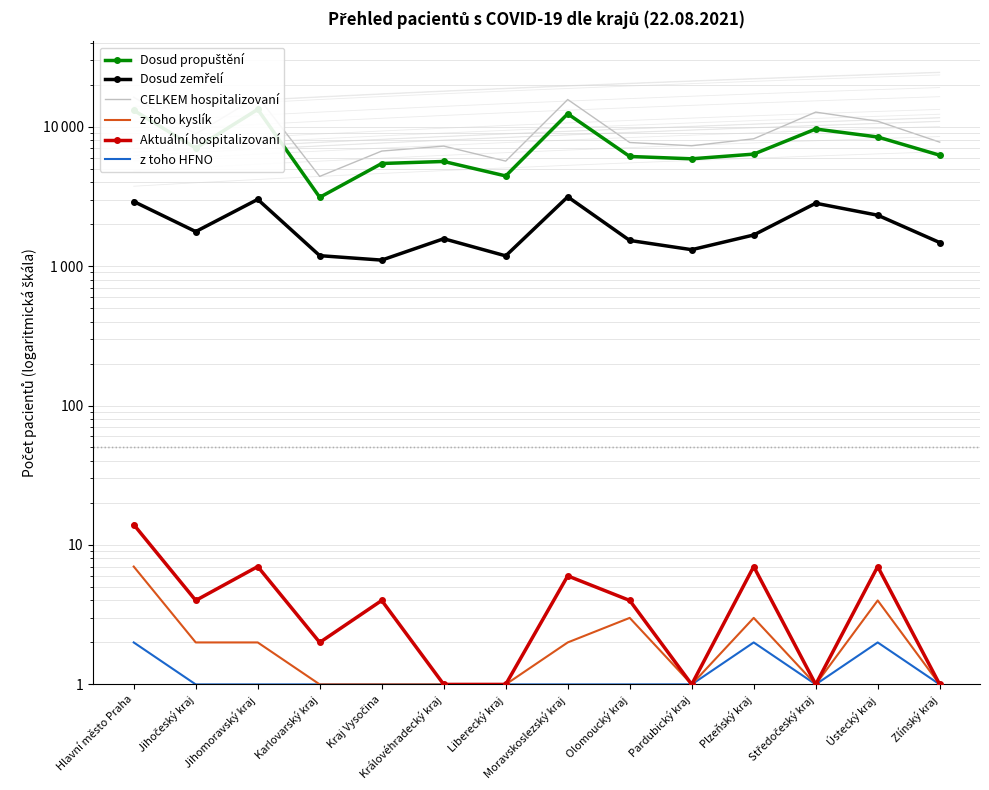

Reading left to right, what are all the values shown in this chart?

Dosud propuštění: 13083	7009	13282	3110	5436	5622	4425	12351	6106	5875	6347	9606	8422	6233
Dosud zemřelí: 2902	1766	3006	1187	1103	1570	1183	3136	1526	1310	1670	2821	2315	1474
CELKEM hospitalizovaní: 16241	8854	16388	4395	6676	7244	5654	15635	7689	7286	8174	12700	10924	7735
z toho kyslík: 7	2	2	1	1	1	1	2	3	1	3	1	4	1
Aktuální hospitalizovaní: 14	4	7	2	4	1	1	6	4	1	7	1	7	1
z toho HFNO: 2	1	1	1	1	1	1	1	1	1	2	1	2	1